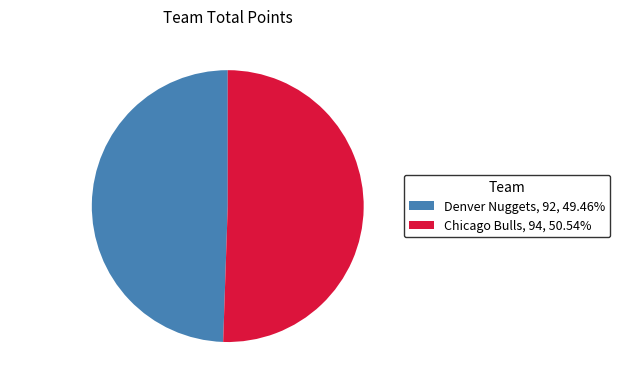

What is the ratio of the value at Denver Nuggets to the value at Chicago Bulls?

1.0